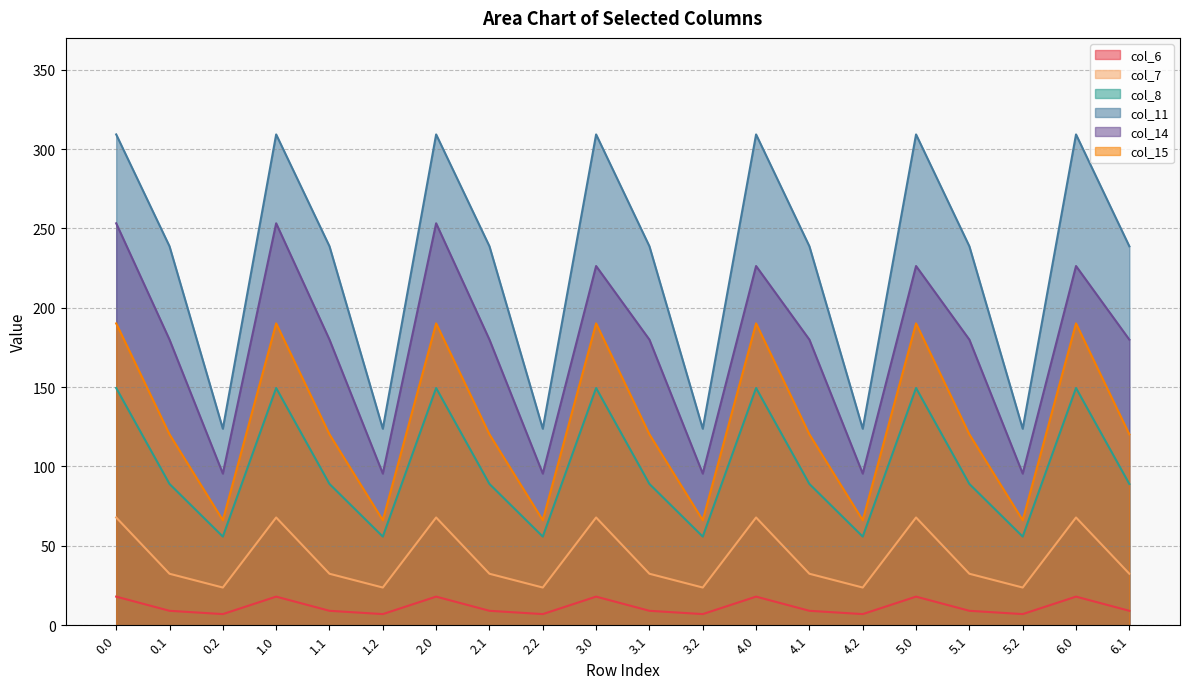

What is the average value of the col_7 series?

42.2